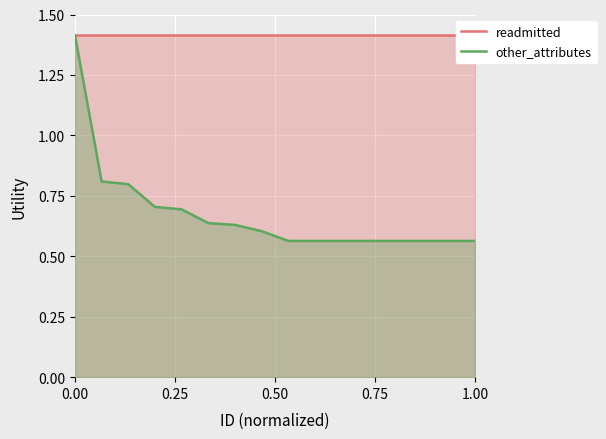

What are all the series names shown in the legend?

readmitted, other_attributes